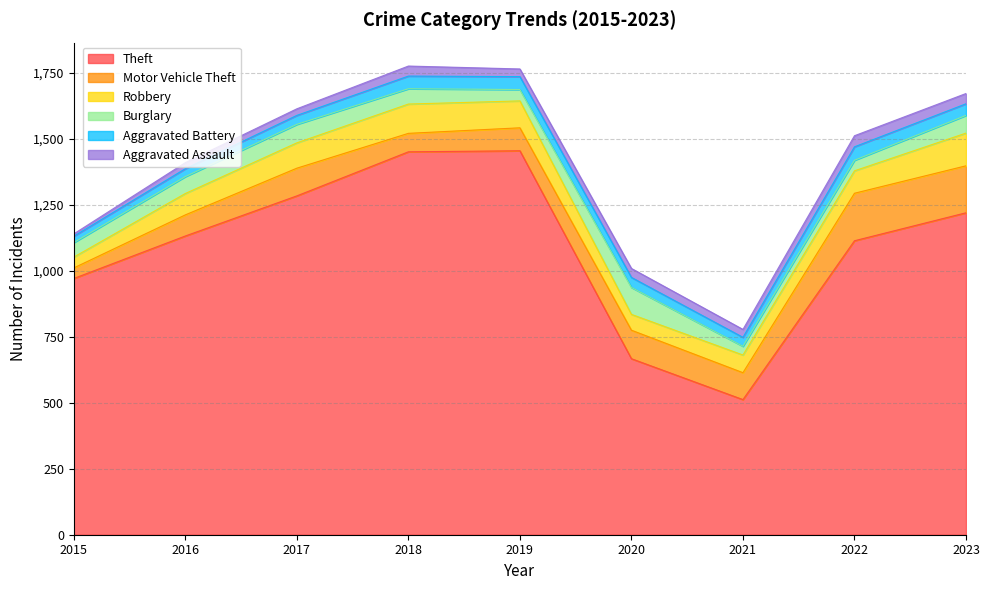

What is the value of the Theft point at the 4th from the left?

1451